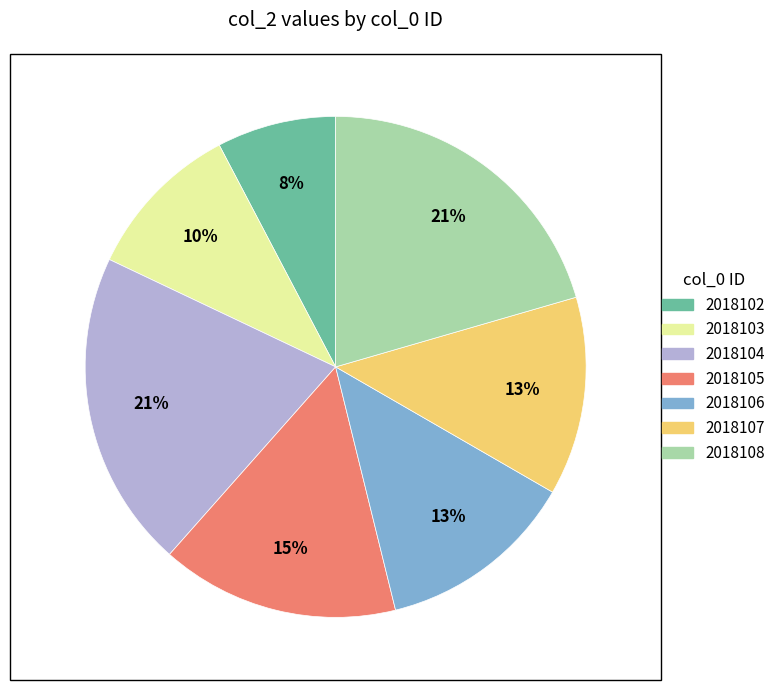

Combined, do 2018103 and 2018106 account for over 50%?

No